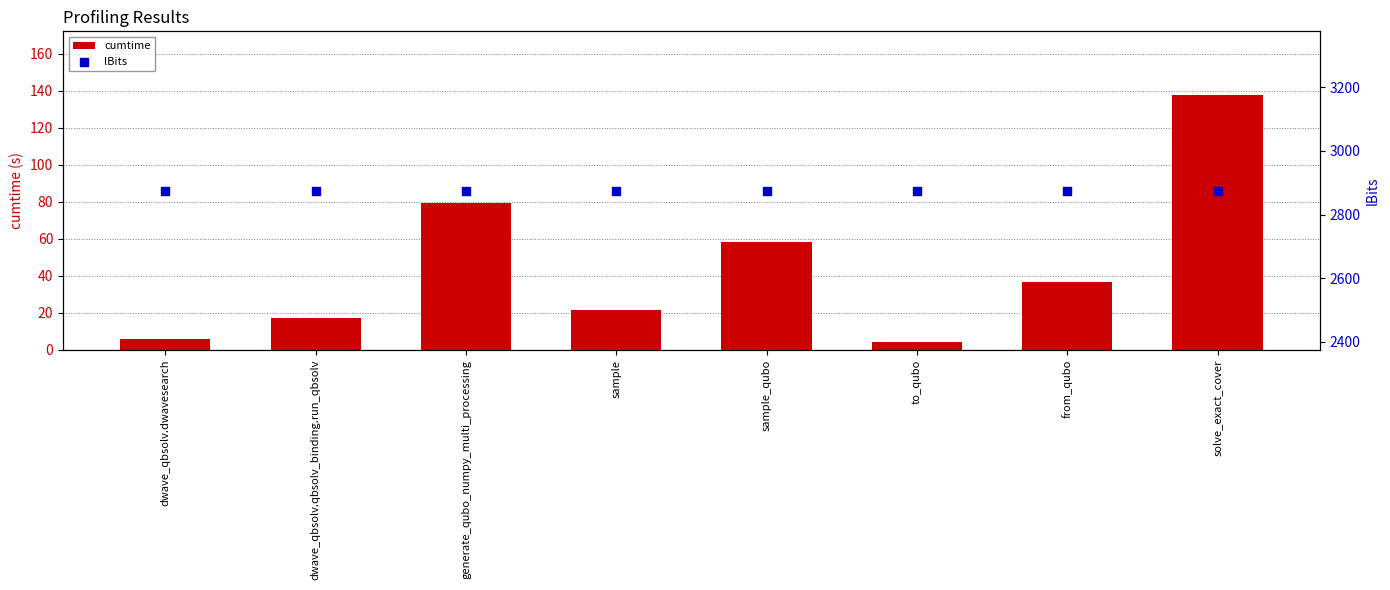

Which series reaches the minimum Y coordinate?

cumtime